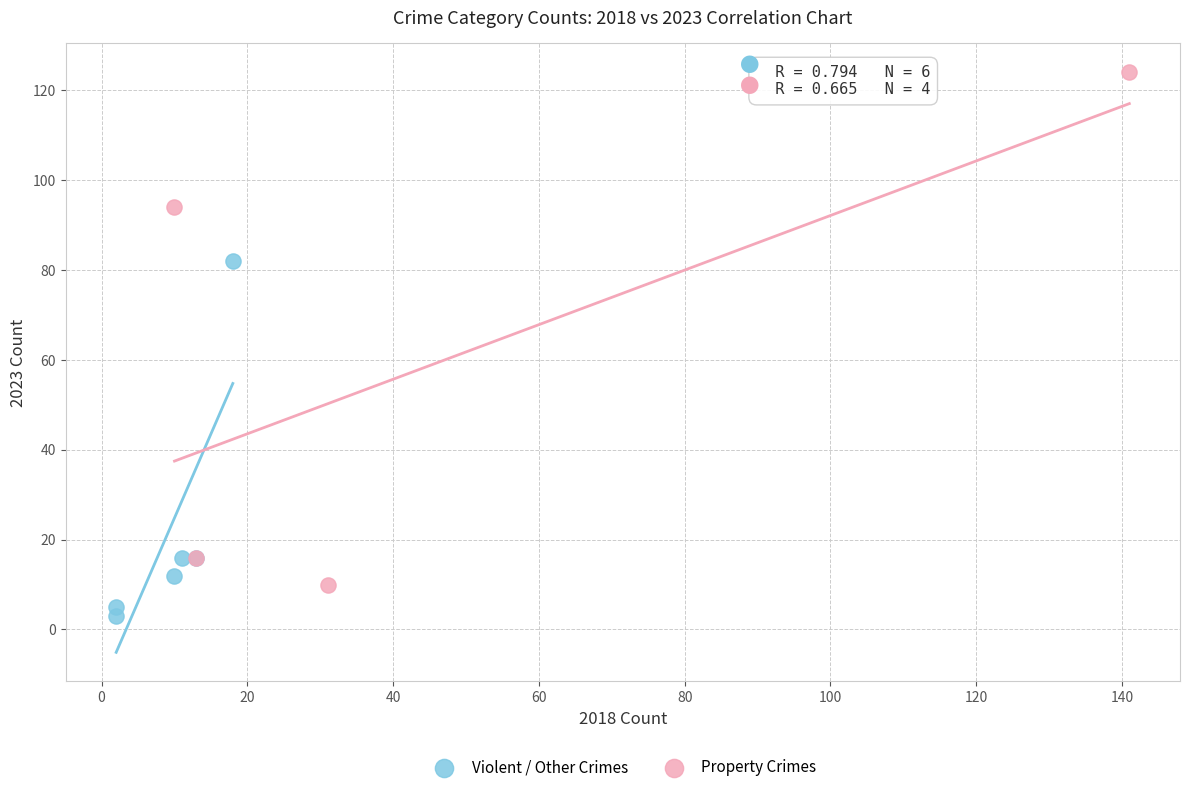

Which series contains the lowest Y value?

Violent / Other Crimes